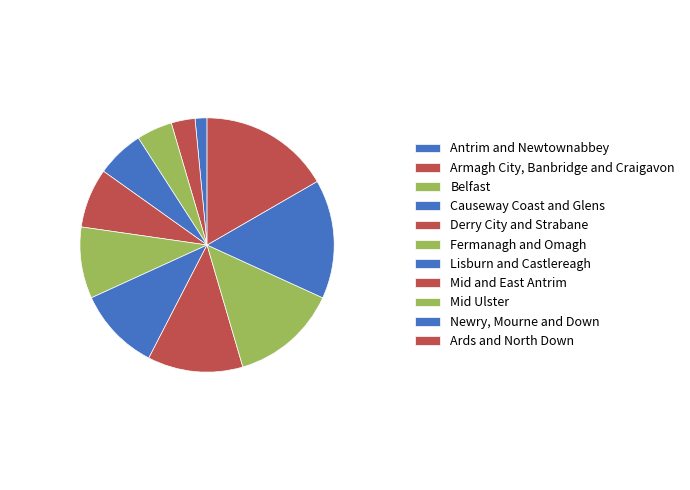

How many segments does this pie chart have?

11